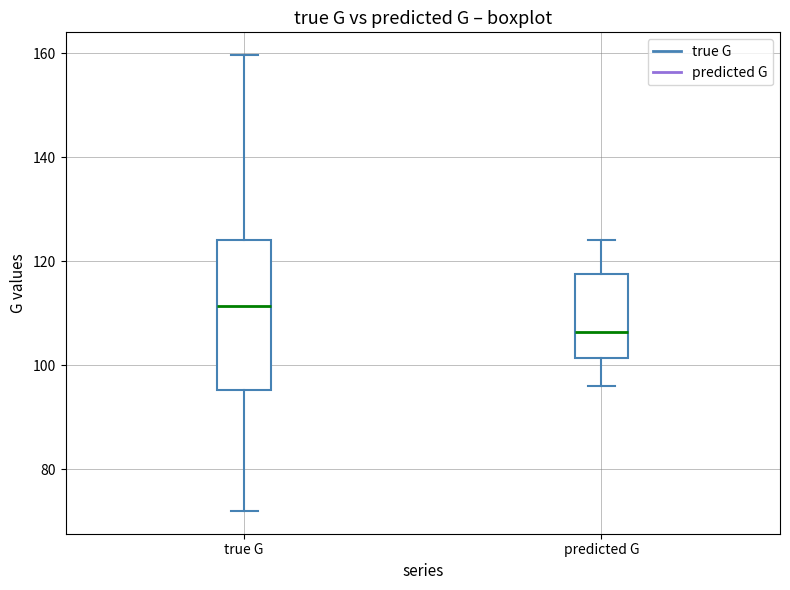

Reading left to right, transcribe this box plot: for each box, give where its median line is, the range the box spans, and where its two whiskers end, as read against the y-axis. The values are not printed on the chart, so give them approximately, as read against the axis.

true G: median 112, box 96 to 124, whiskers 72 to 160
predicted G: median 106, box 102 to 118, whiskers 96 to 124